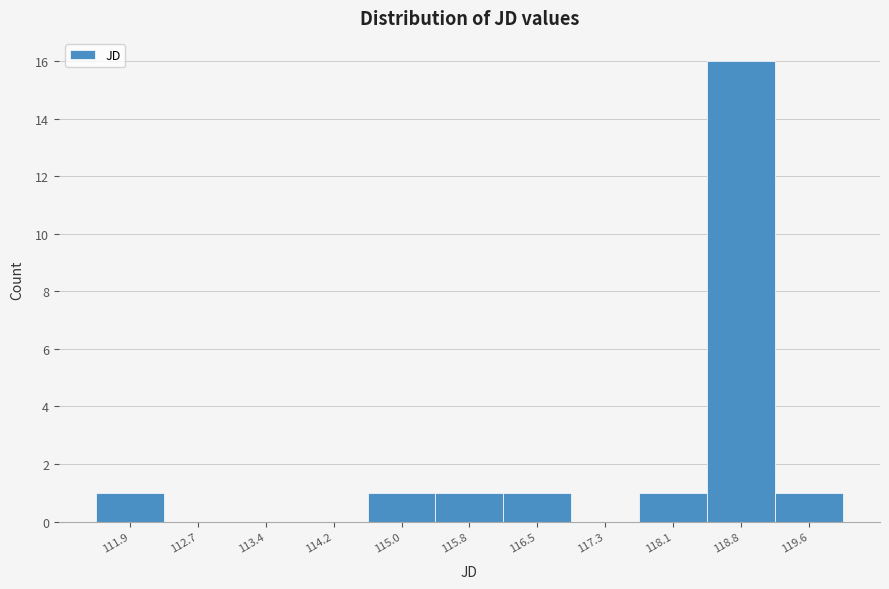

Reading left to right, extract all data points from this chart.

111.9=1	112.7=0	113.4=0	114.2=0	115.0=1	115.8=1	116.5=1	117.3=0	118.1=1	118.8=16	119.6=1